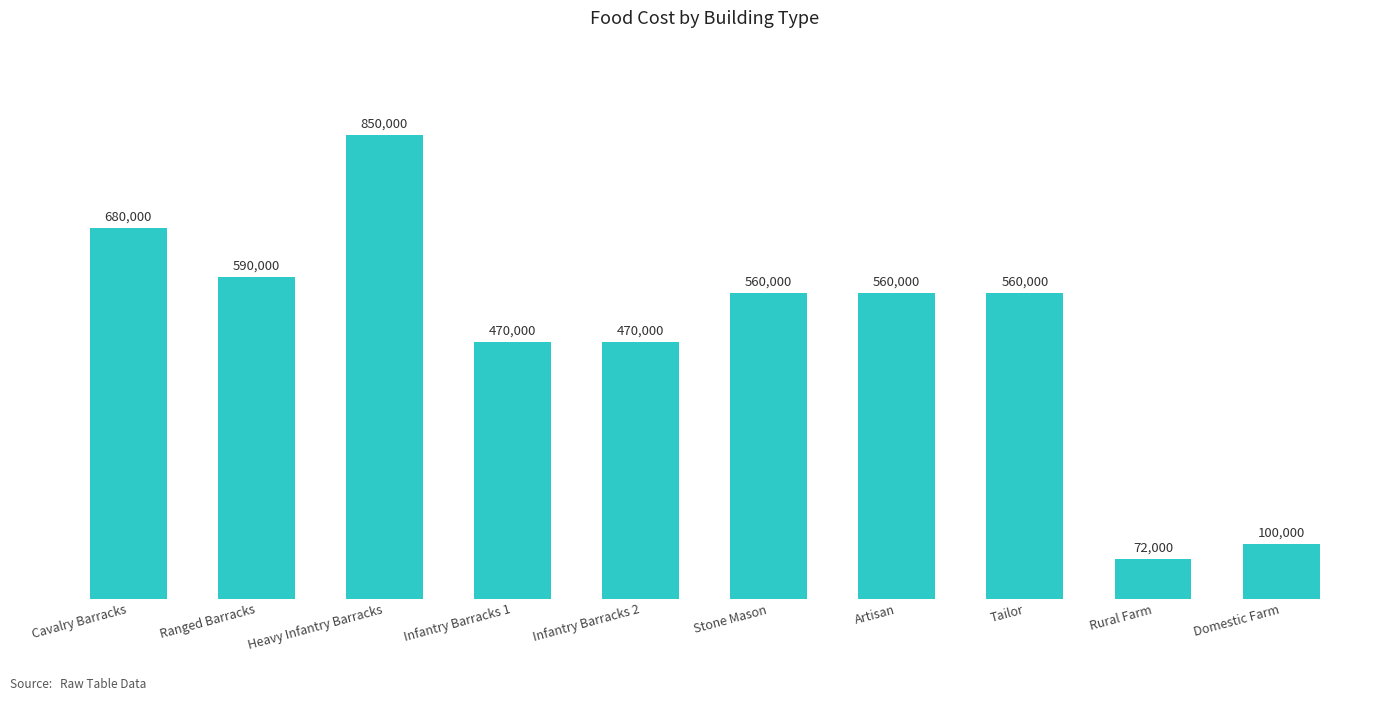

Is it true that the value at Artisan is 933144?

False